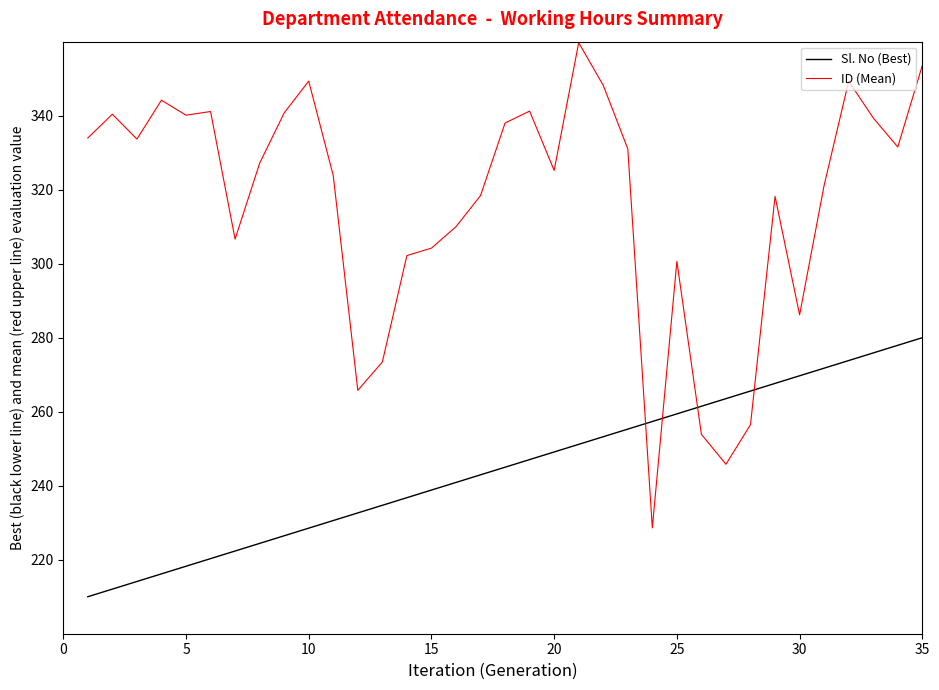

Rank the series by their maximum value, from highest to lowest.

ID (Mean), Sl. No (Best)